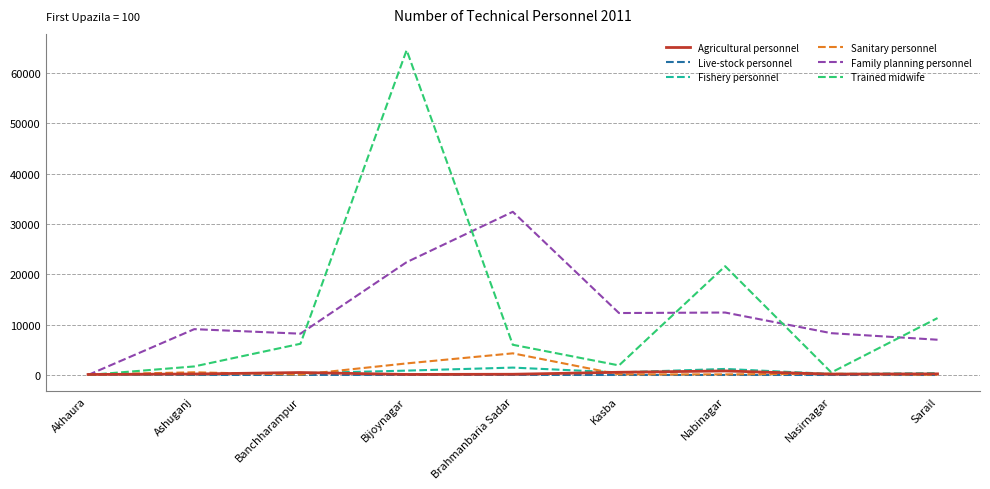

At which category does Trained midwife reach its first local peak?

Bijoynagar